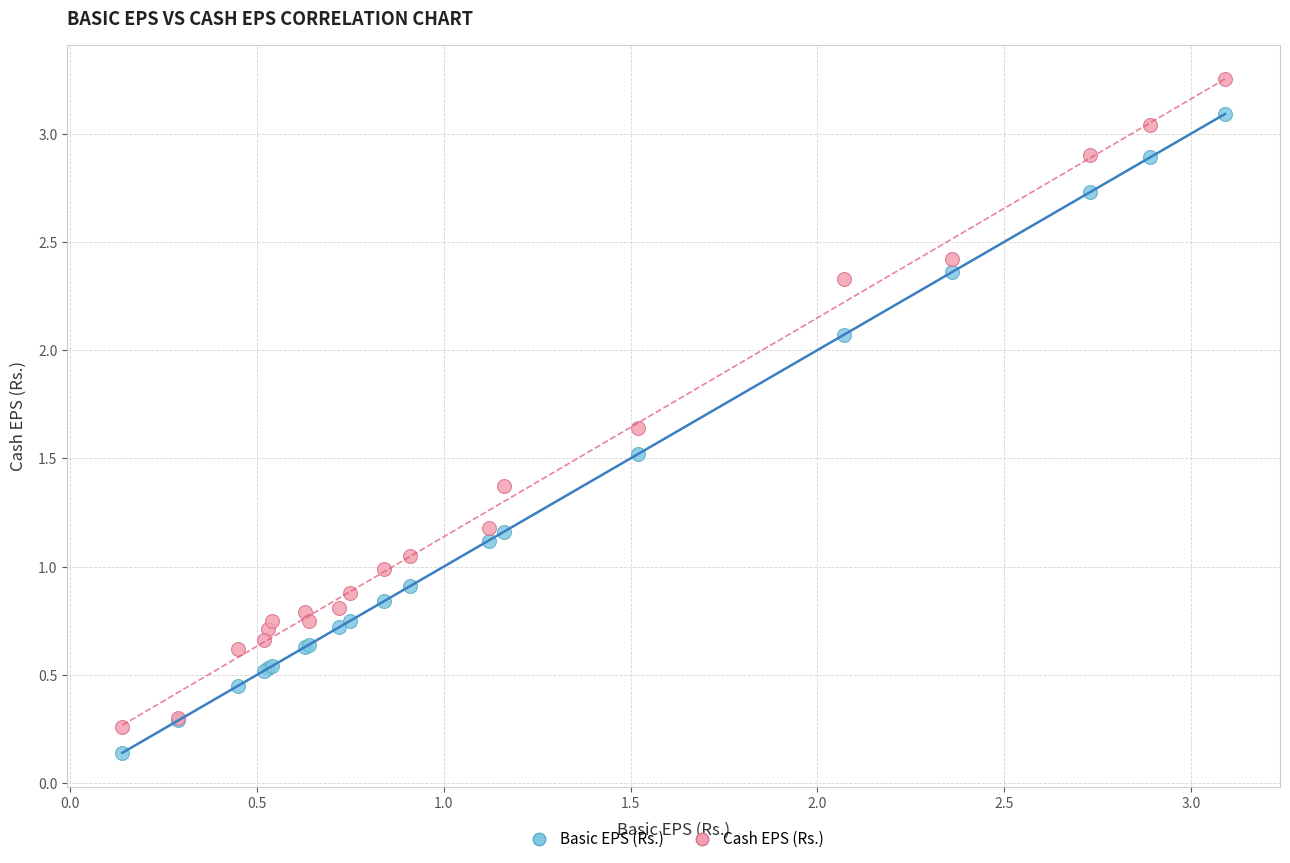

Which series reaches the maximum Y coordinate?

Cash EPS (Rs.)